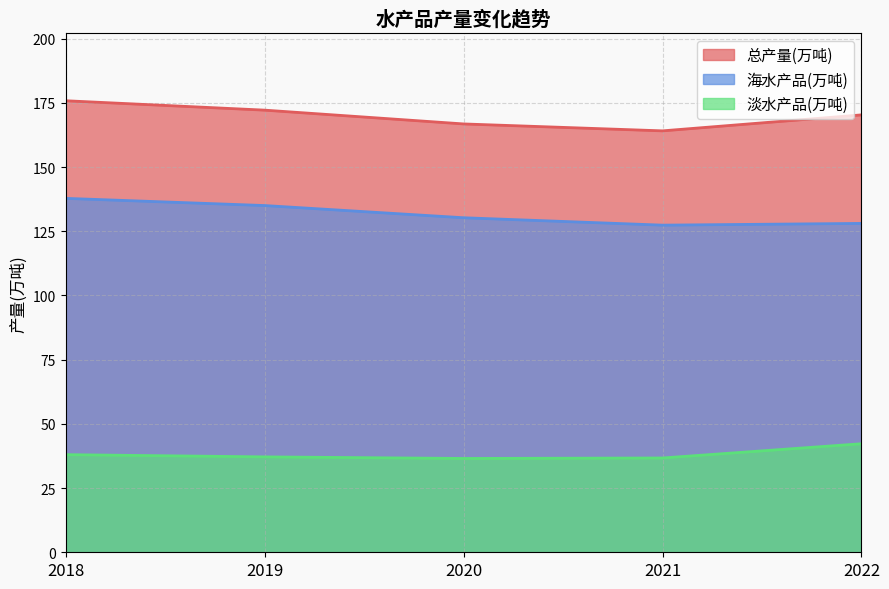

What is the difference between the second highest and minimum values in the 总产量(万吨) series?

8.1